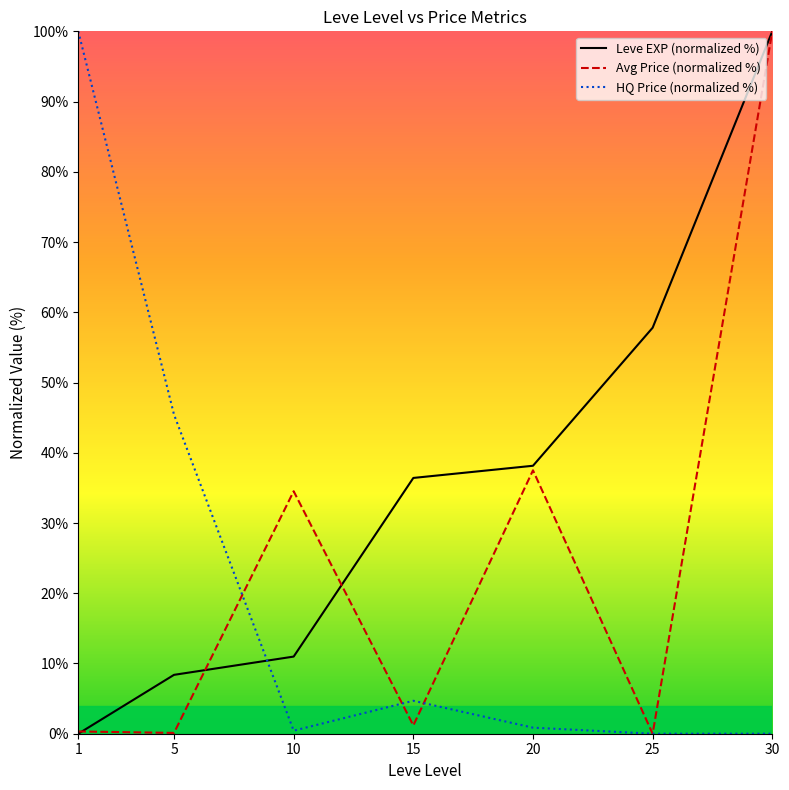

List the labels in order of Leve EXP (normalized %) value, largest first.

30, 25, 20, 15, 10, 5, 1